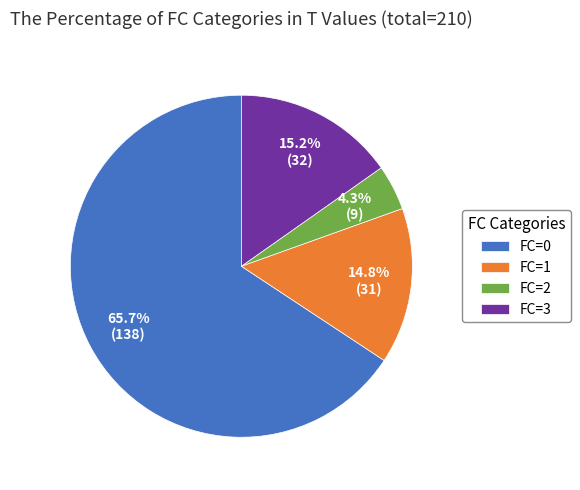

What is the majority slice?

FC=0